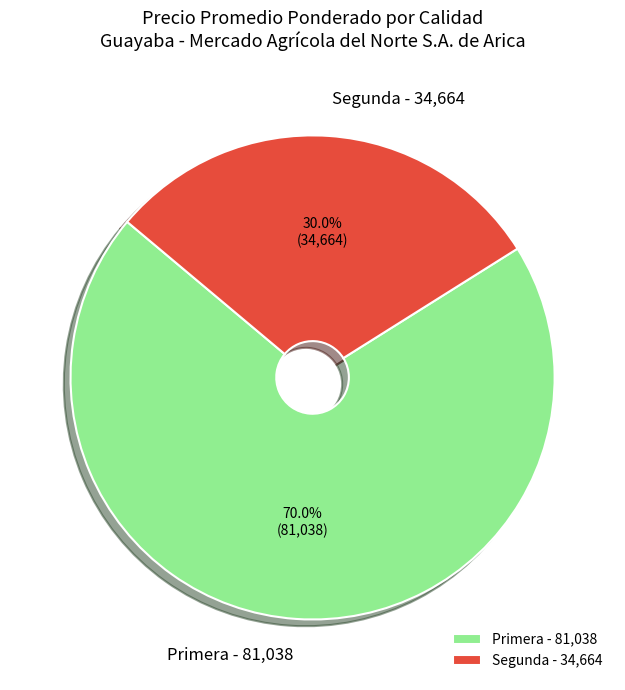

Is the sum of Primera and Segunda greater than half?

Yes